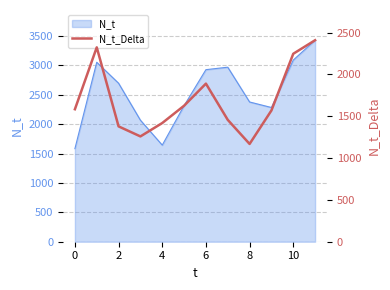

How many points are lower than both their immediate neighbors (excluding endpoints)?

2